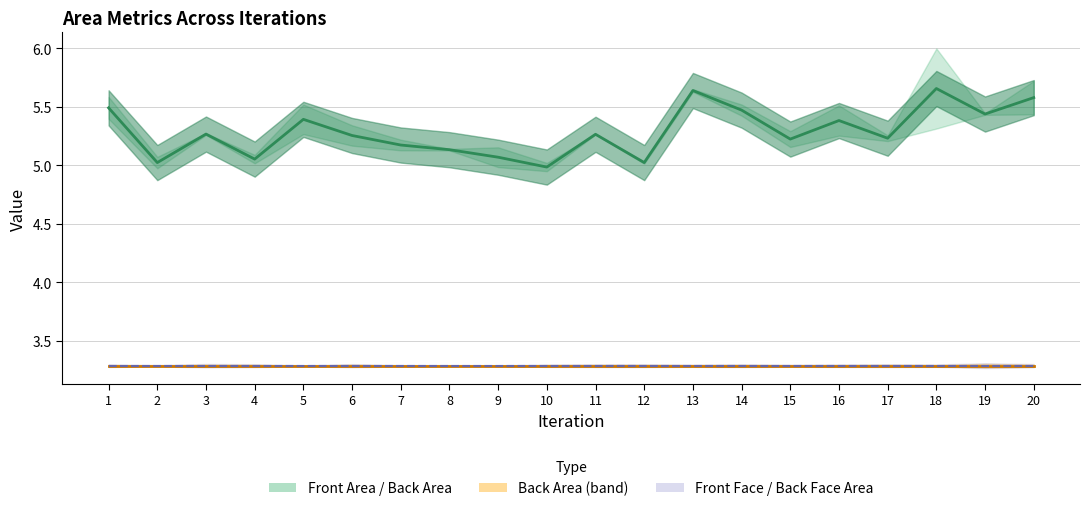

Read the Front Area value at 9.

5.2